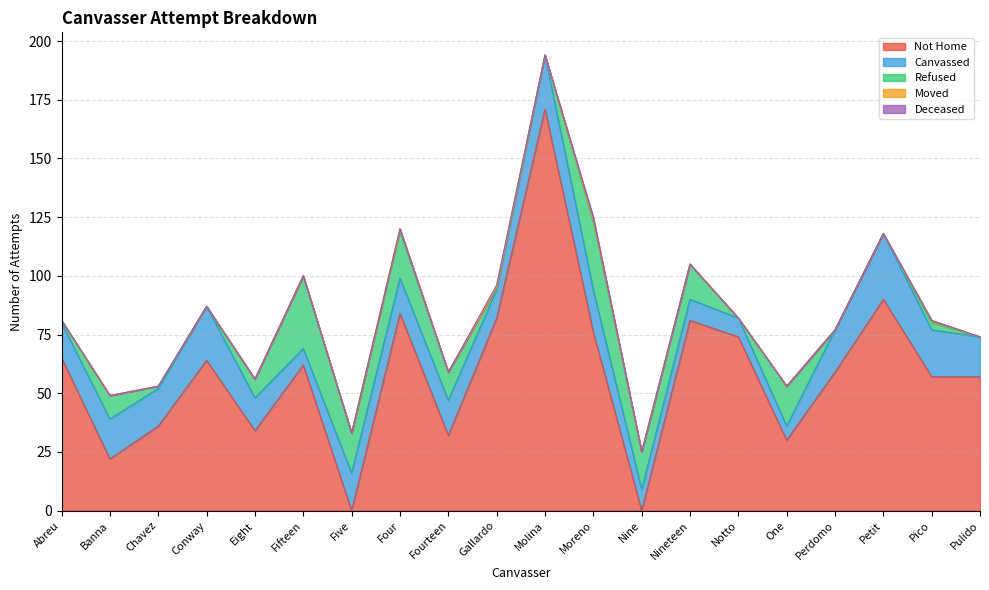

What is the total value across all series at Gallardo?

96